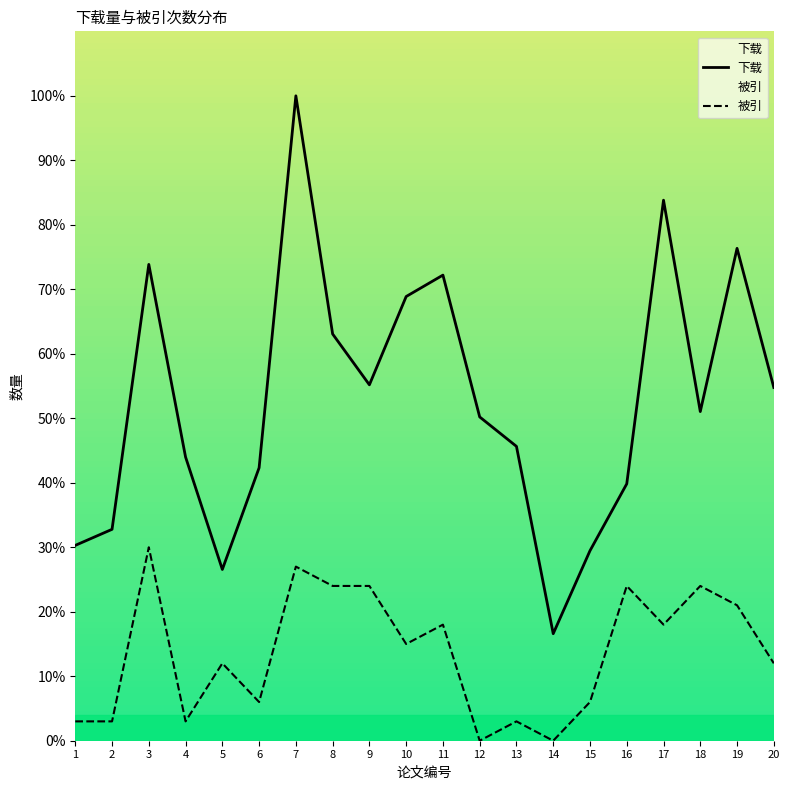

Reading left to right, list all the values displayed in this chart.

下载: 1=30.3	2=32.8	3=73.9	4=44.0	5=26.6	6=42.3	7=100.0	8=63.1	9=55.2	10=68.9	11=72.2	12=50.2	13=45.6	14=16.6	15=29.5	16=39.8	17=83.8	18=51.0	19=76.3	20=54.8
被引: 1=3.0	2=3.0	3=30.0	4=3.0	5=12.0	6=6.0	7=27.0	8=24.0	9=24.0	10=15.0	11=18.0	12=0.0	13=3.0	14=0.0	15=6.0	16=24.0	17=18.0	18=24.0	19=21.0	20=12.0